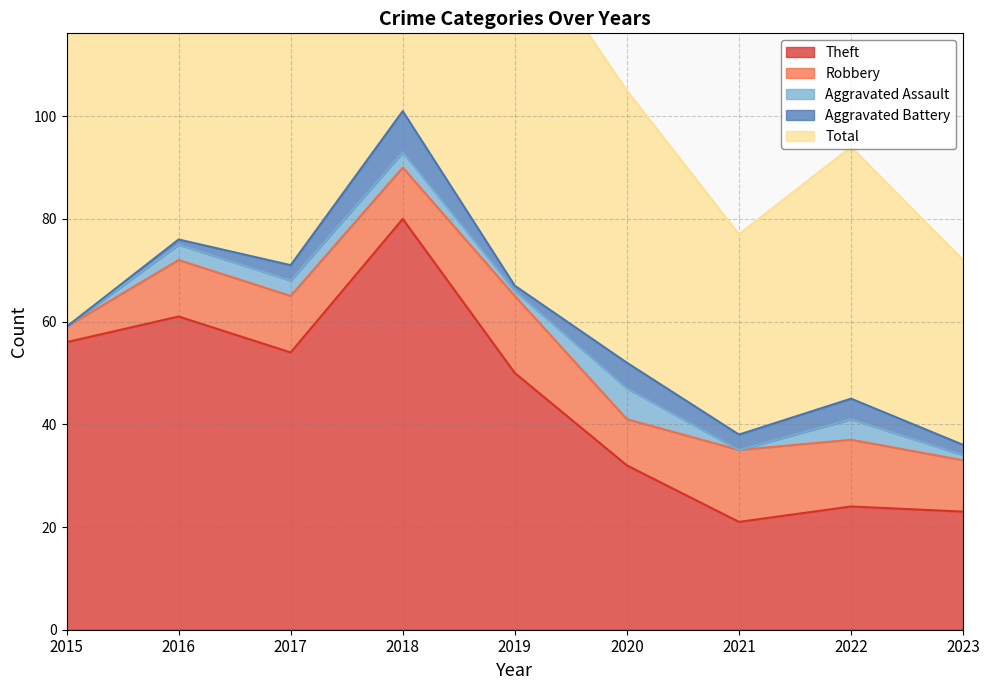

How many data points in Robbery are above 11?

3